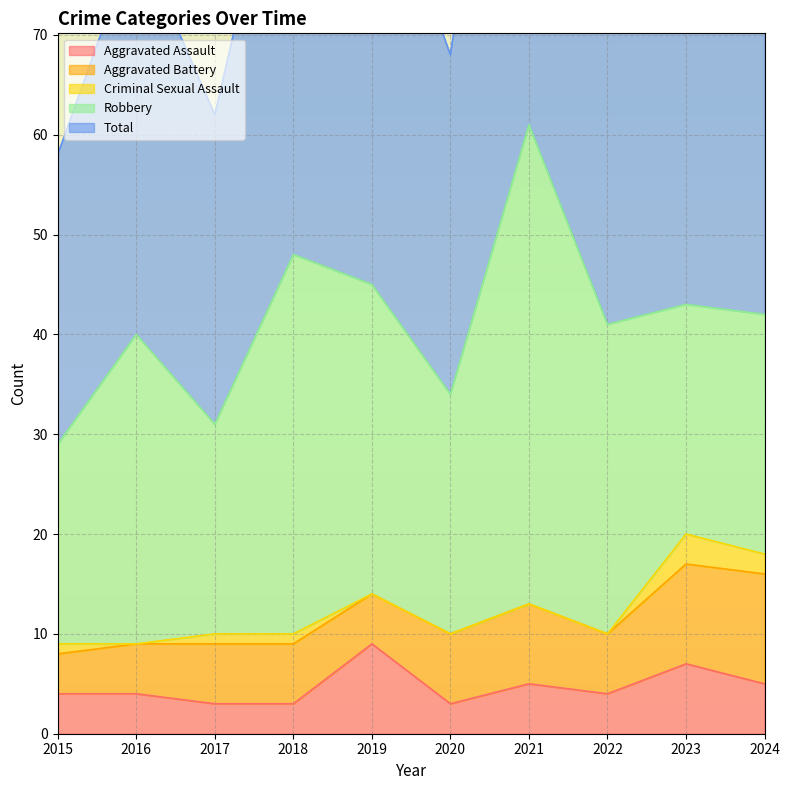

The Aggravated Battery series shows 5 at 2019. True or false?

True